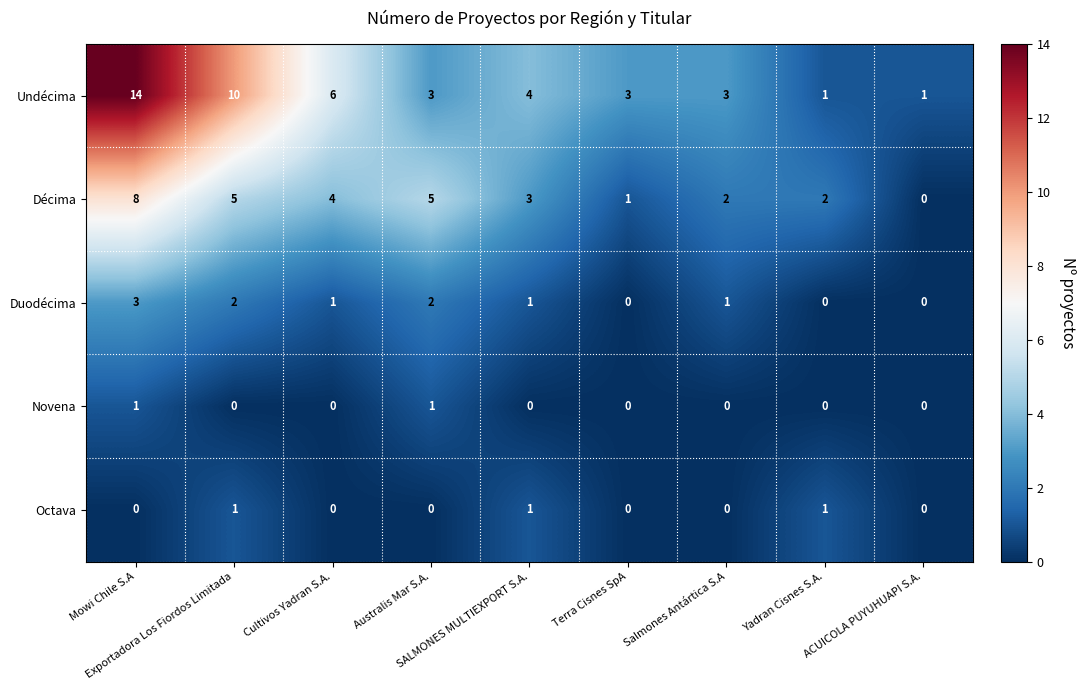

At which category does the chart reach its peak across all series?

Mowi Chile S.A